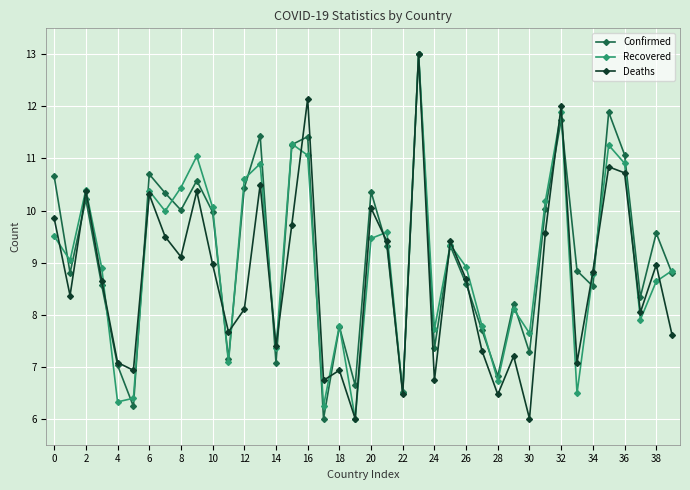

At how many categories does at least one series exceed 10?

17